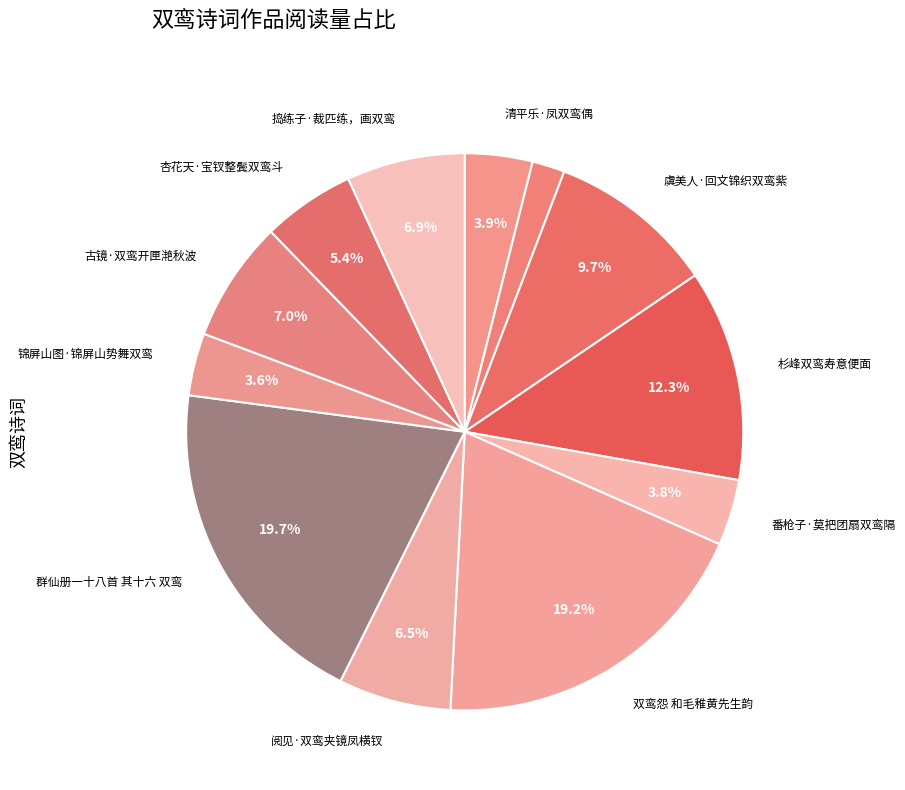

Count the number of slices in the pie.

12